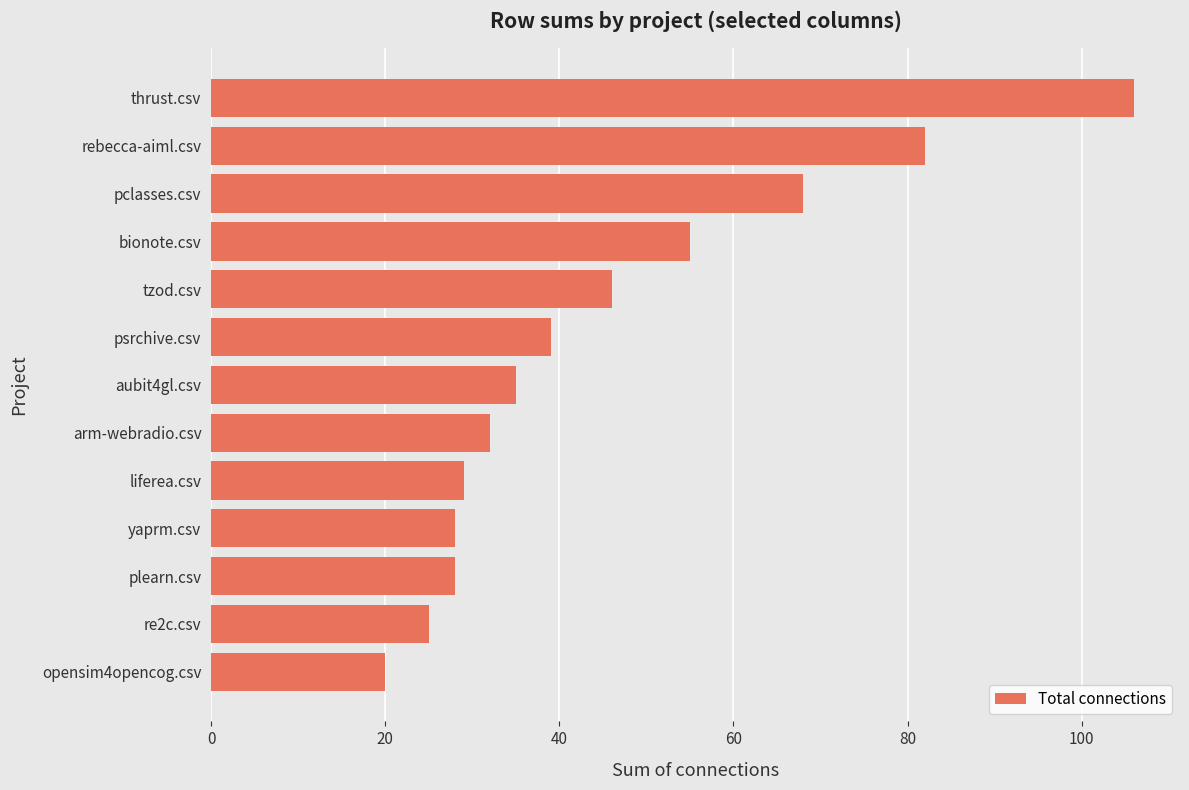

What is the difference between the maximum and minimum values?

86